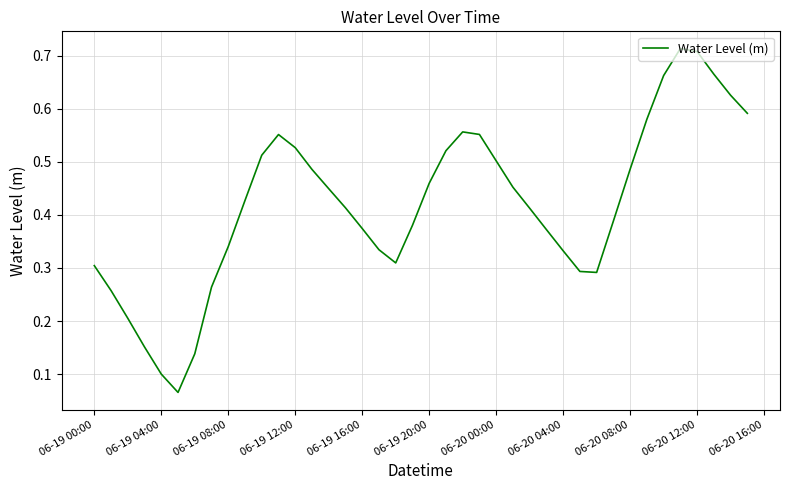

Does the chart display data point markers on the line(s)?

No